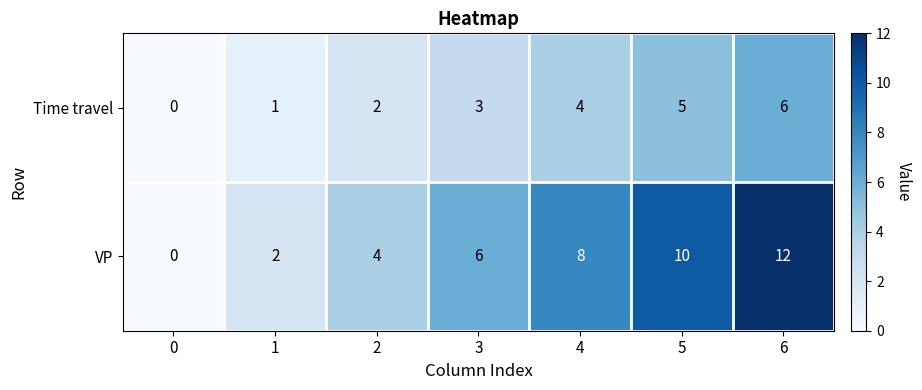

The VP series shows 1 at 1. True or false?

False